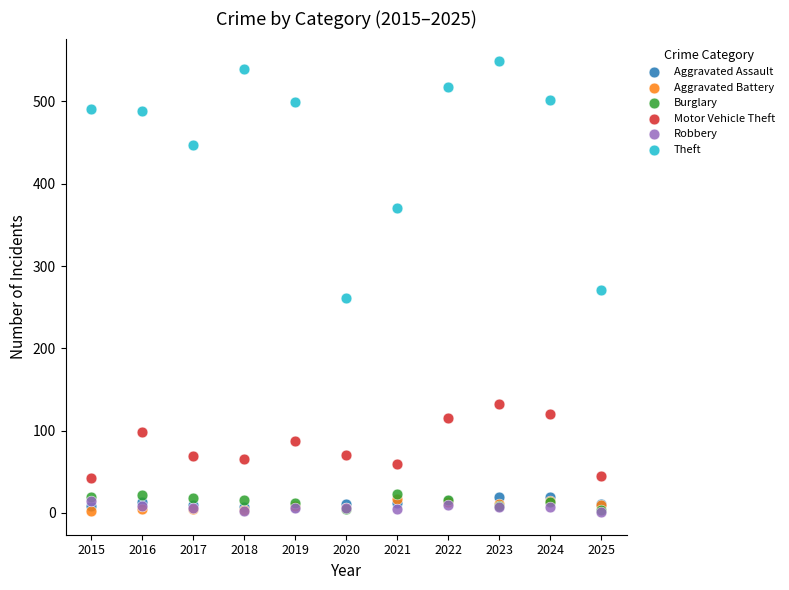

What are all the series names shown in the legend?

Aggravated Assault, Aggravated Battery, Burglary, Motor Vehicle Theft, Robbery, Theft